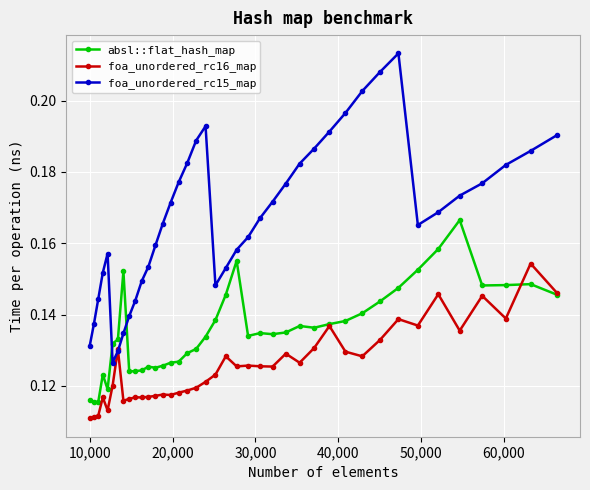

True or false: foa_unordered_rc15_map and absl::flat_hash_map intersect in this chart.

True